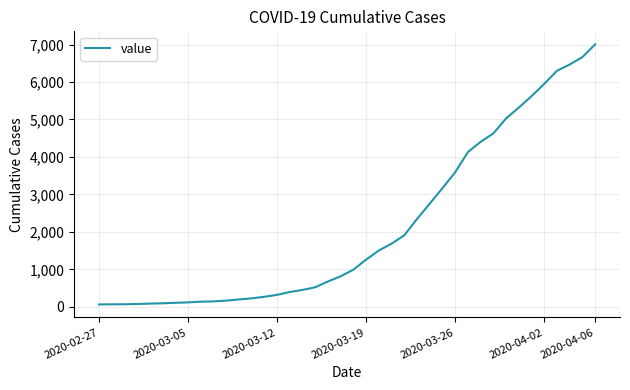

What is the maximum value shown in the chart?

7005